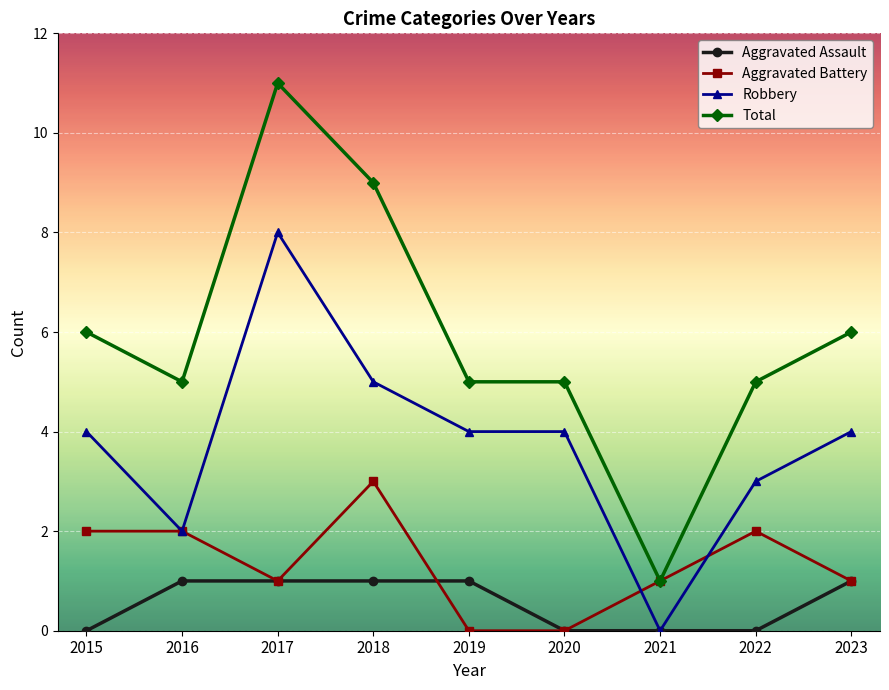

Where does the Aggravated Battery series first go above 1?

2015